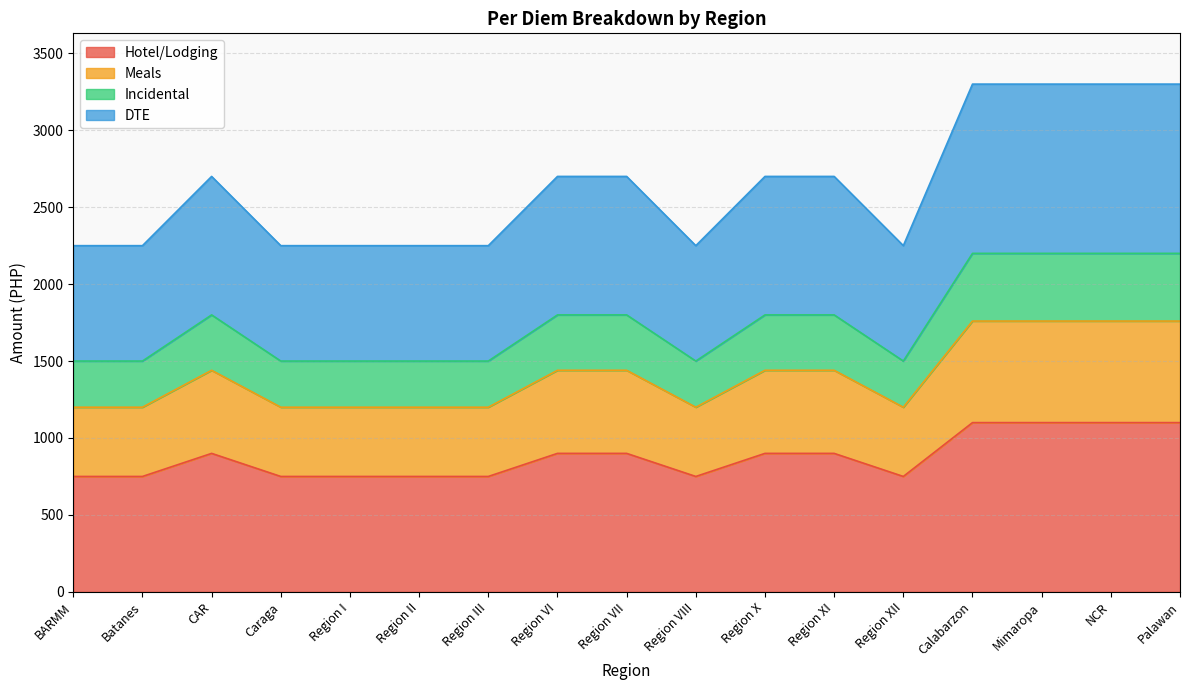

At which category is the sum across all series the highest?

Calabarzon